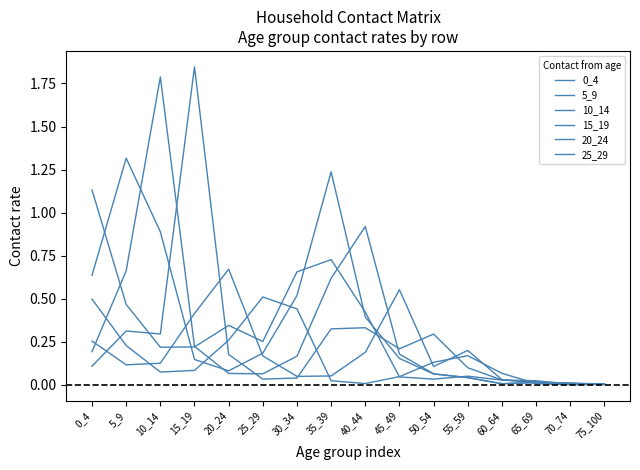

What is the difference between the highest and lowest values at 50_54?

0.3